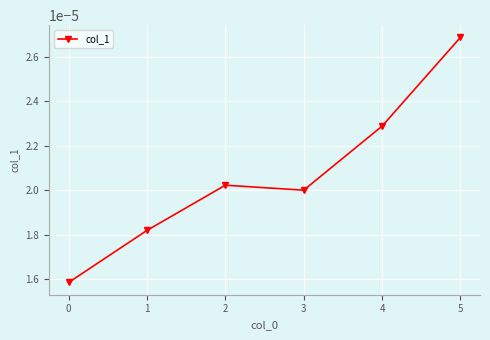

Which has a higher value, 1 or 3?

3